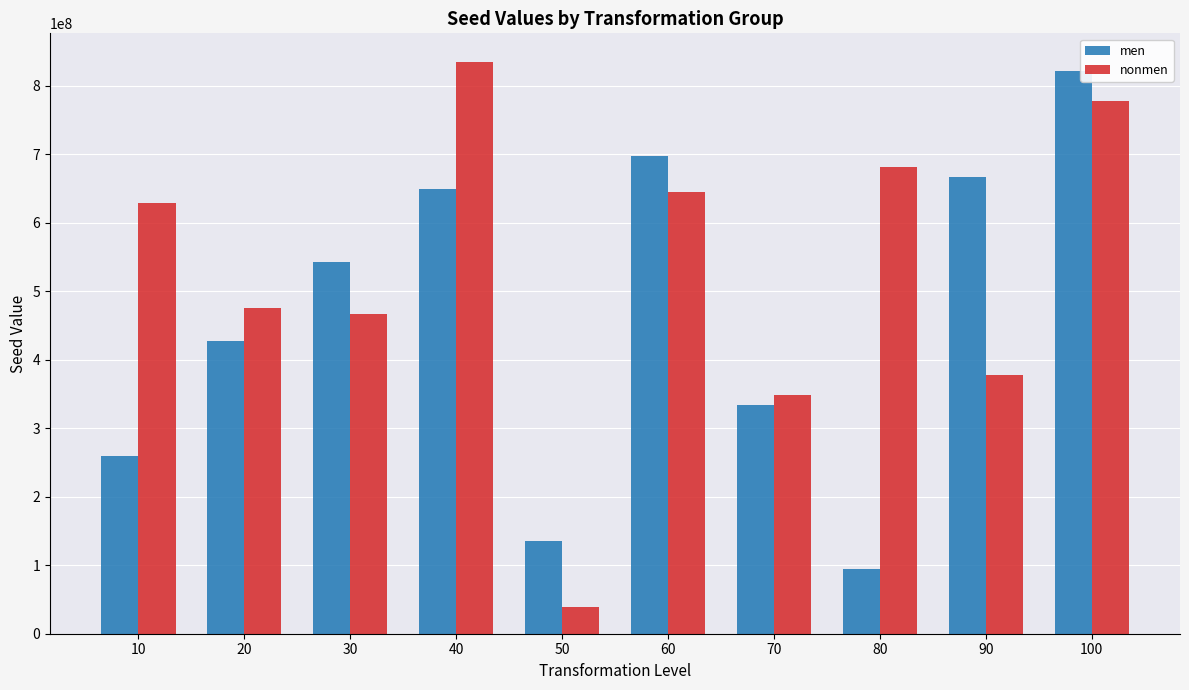

What is the maximum value for men?

821584100